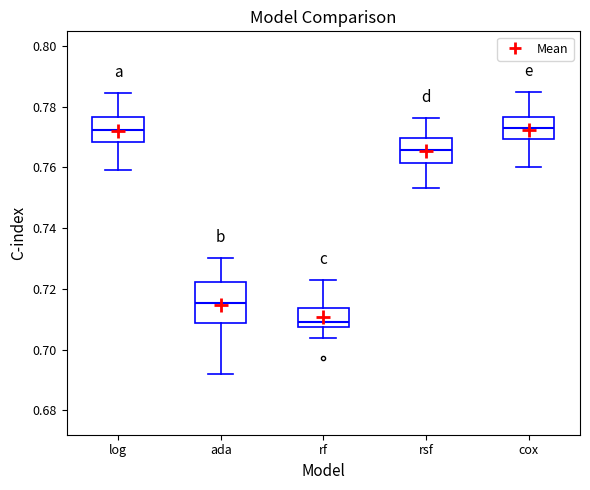

Where is the lower edge of the box for rsf on the y-axis? The values are not printed on the chart, so give them approximately, as read against the axis.

0.762